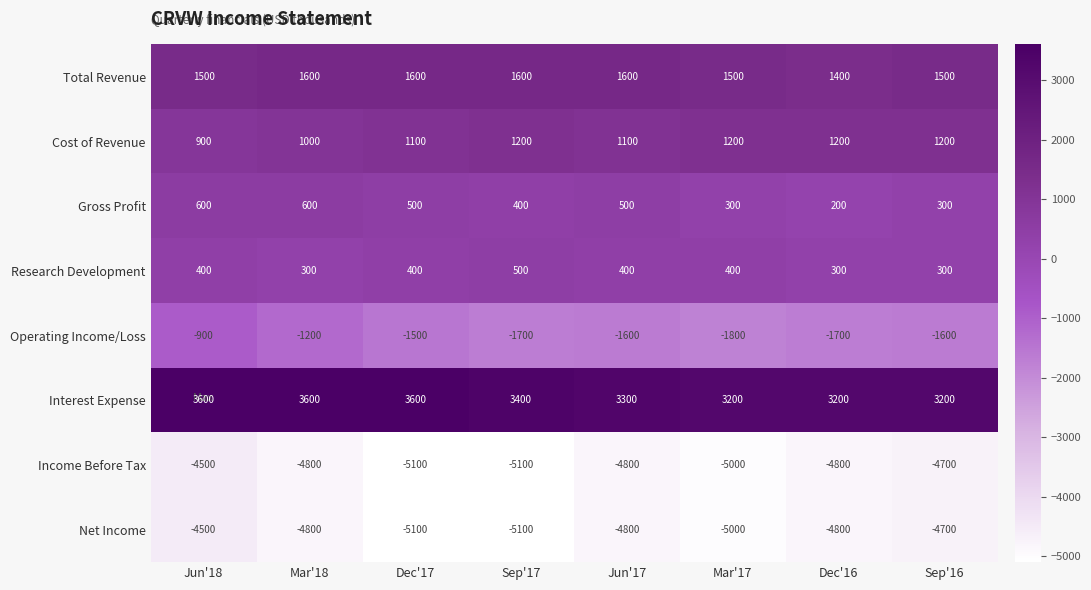

What is the difference between the maximum and second lowest values in the Gross Profit series?

300